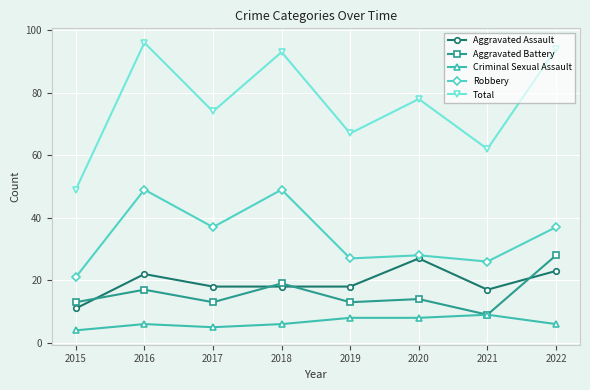

What is the value of the Robbery point at the 5th from the left?

27